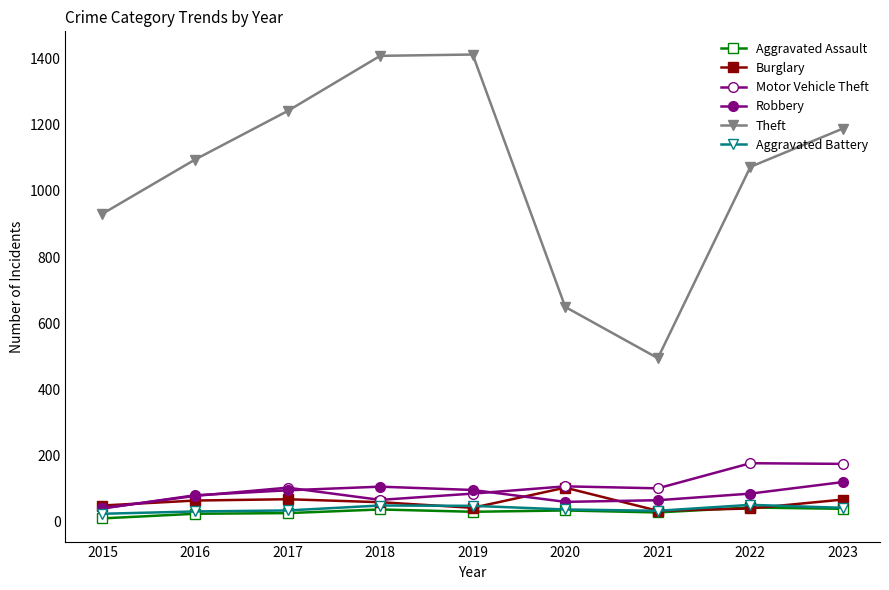

How many lines are shown in the chart?

6